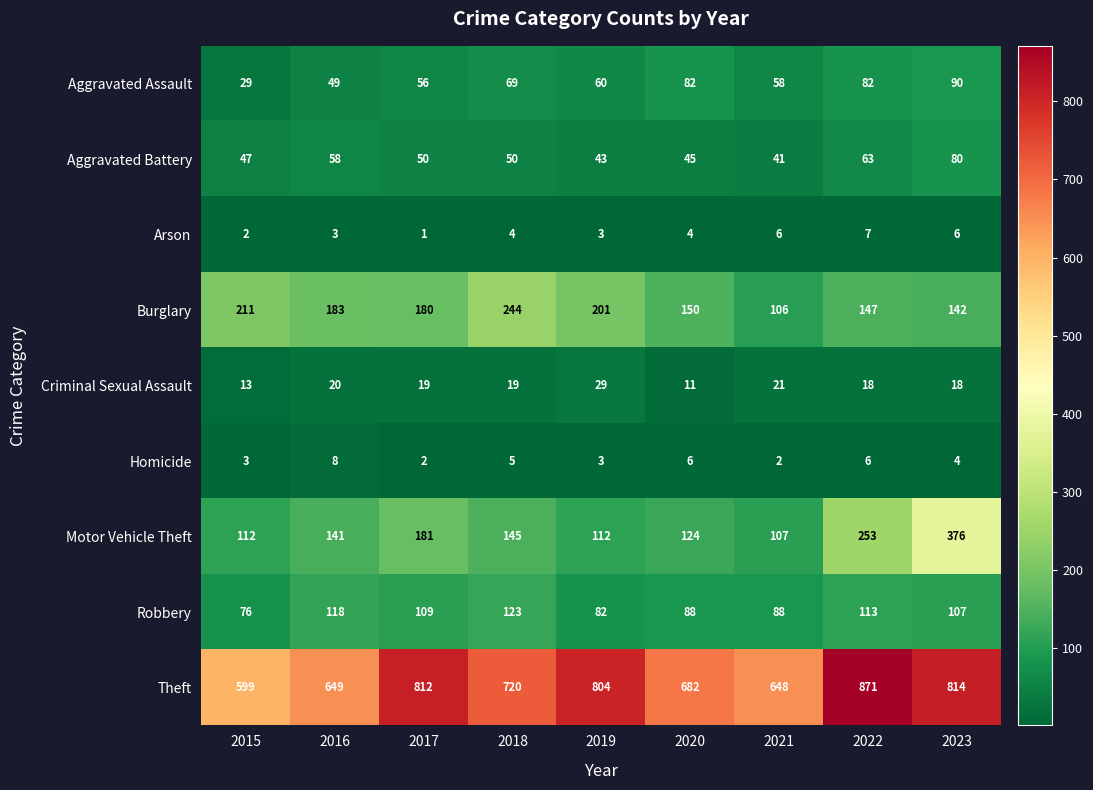

At which category is the sum across all series the highest?

2023